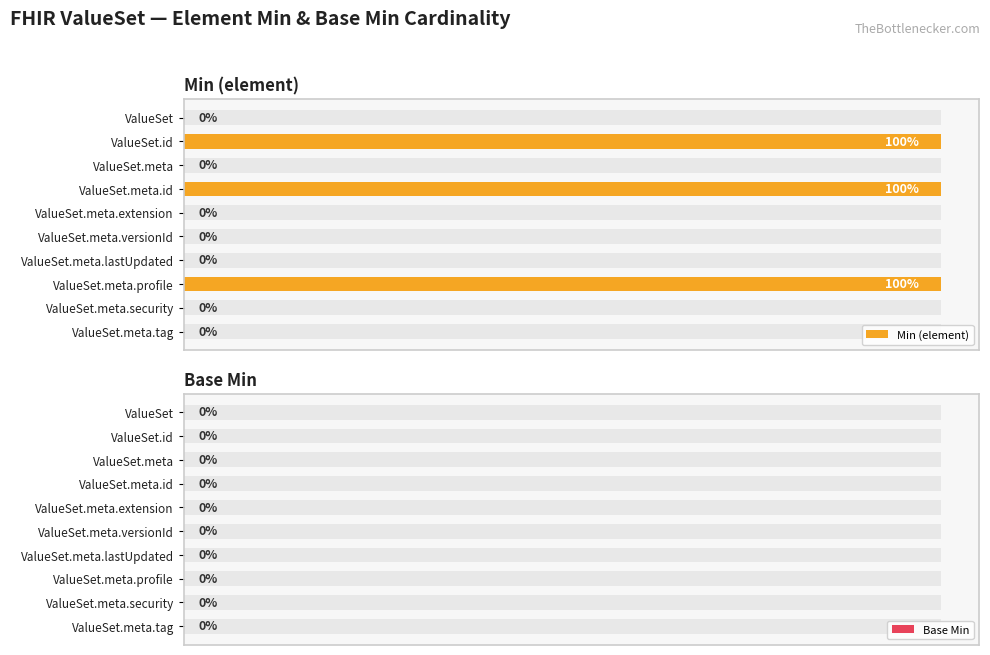

Rank the categories by Min (element) value from lowest to highest.

ValueSet, ValueSet.meta, ValueSet.meta.extension, ValueSet.meta.versionId, ValueSet.meta.lastUpdated, ValueSet.meta.security, ValueSet.meta.tag, ValueSet.id, ValueSet.meta.id, ValueSet.meta.profile